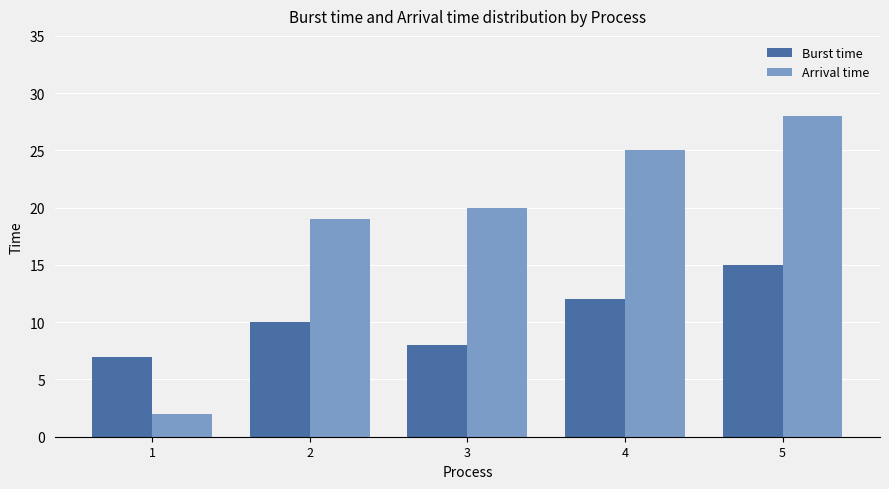

Which series has the widest spread of values?

Arrival time